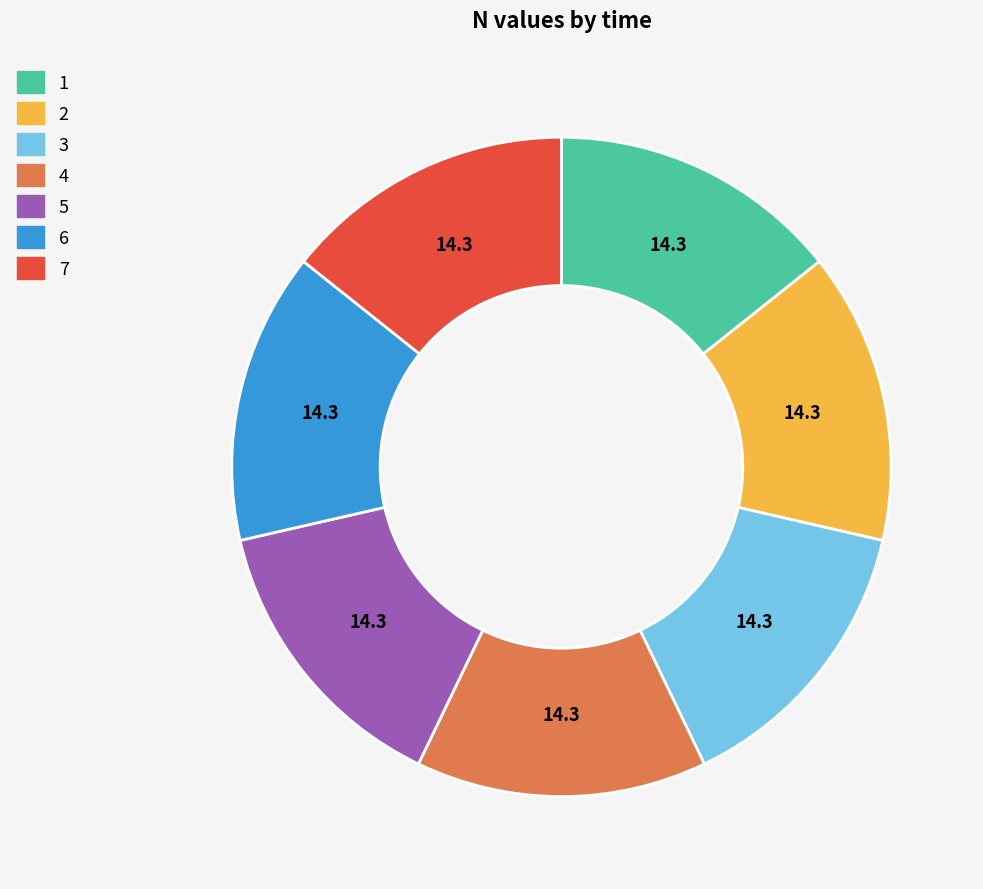

Do 1 and 5 together represent more than half of the pie?

No